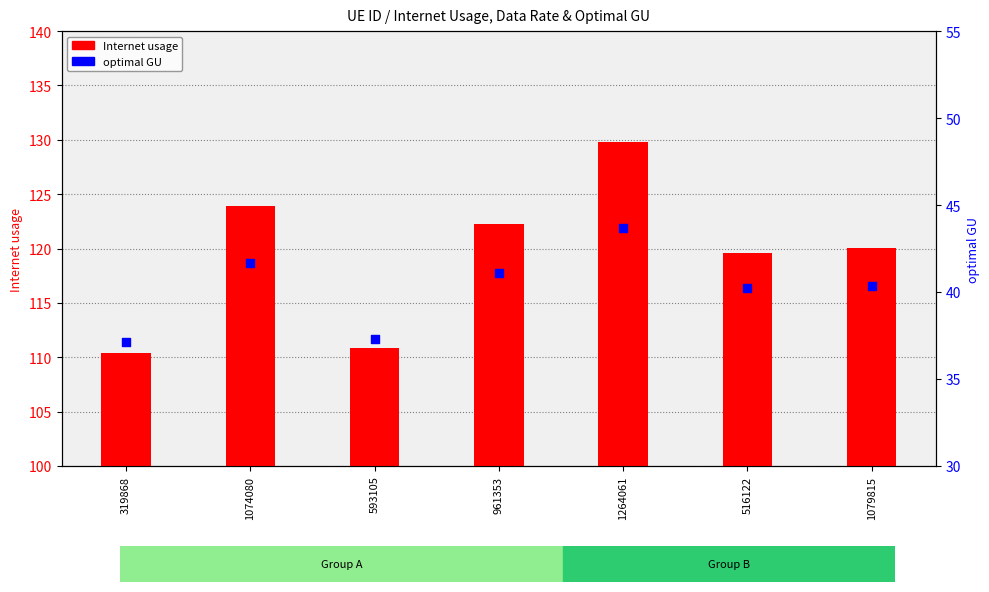

Which series contains the lowest Y value?

optimal GU